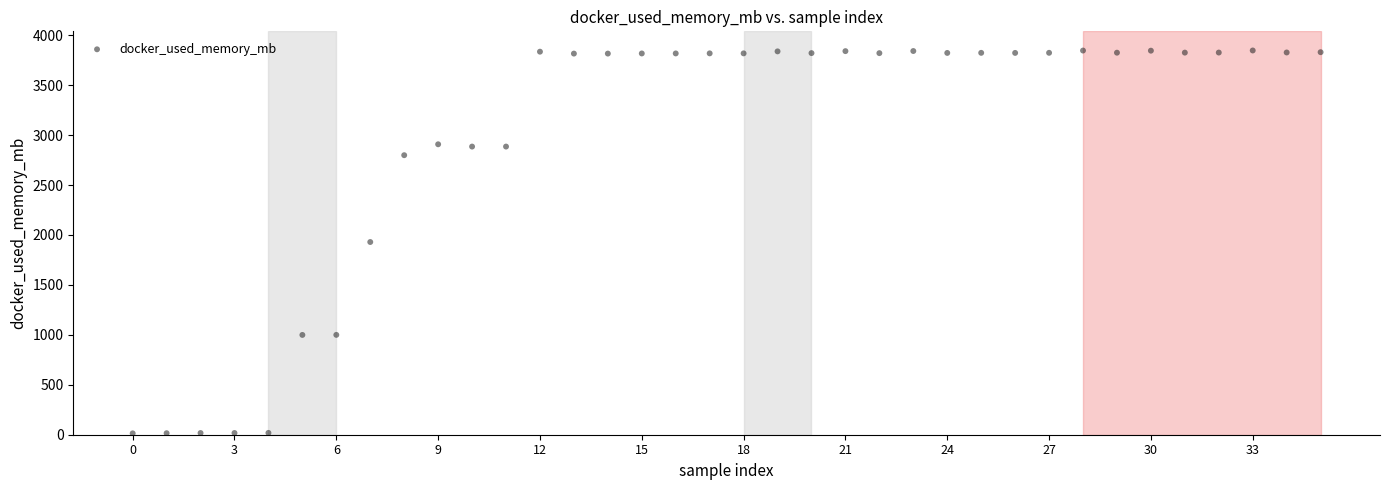

What is the range of Y values (max minus min)?

3834.0